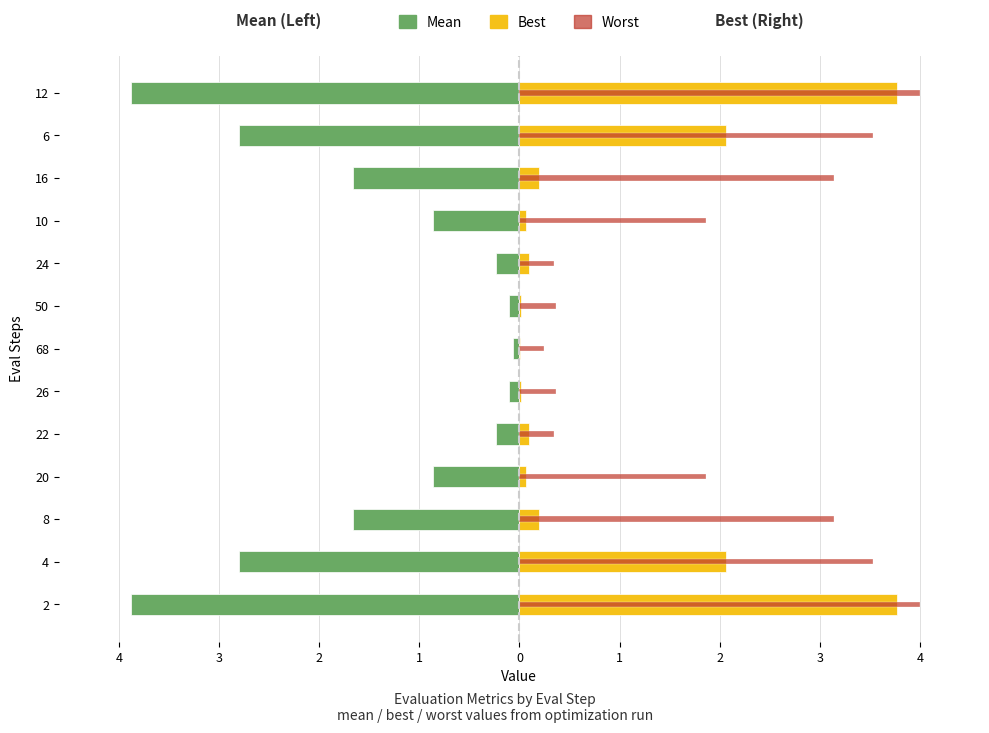

Is it true that Worst equals 0.5 at 22?

False